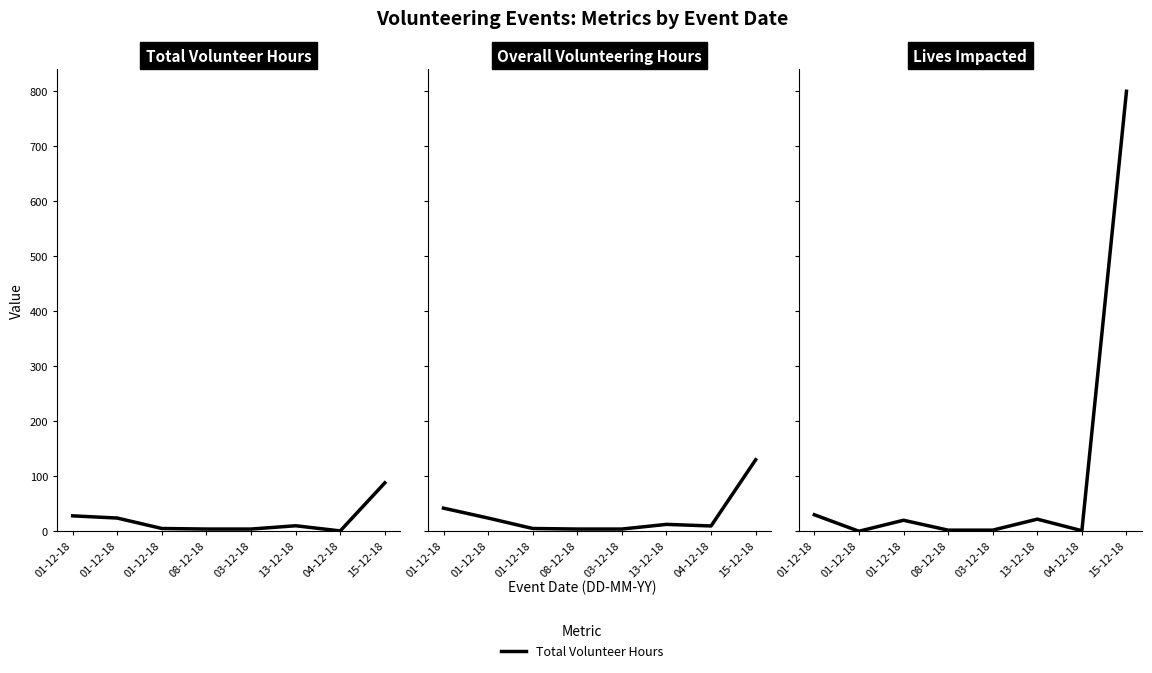

Where is the first local minimum for Overall Volunteering Hours?

04-12-18